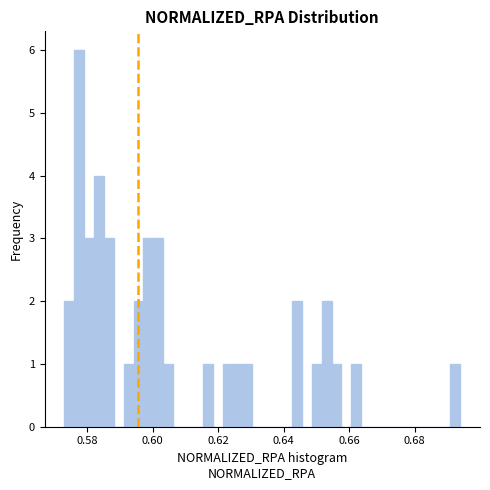

Read against the x-axis, roughly where is the centre of the tallest bar?

0.578